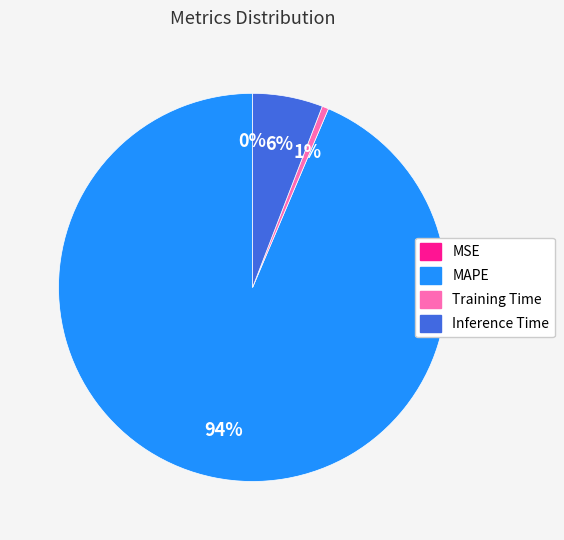

Is it true that MAPE is 99% of the pie?

False